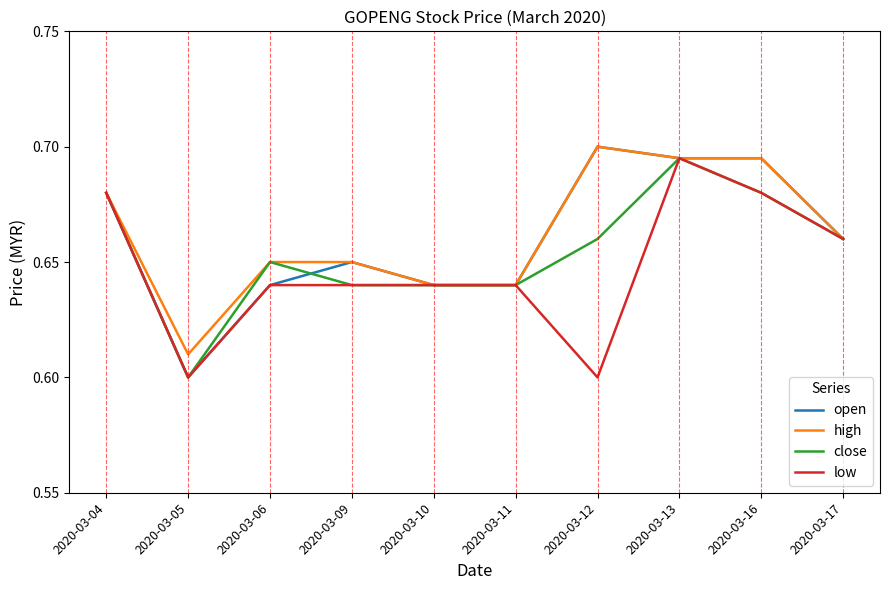

At which category is the sum across all series the highest?

2020-03-13